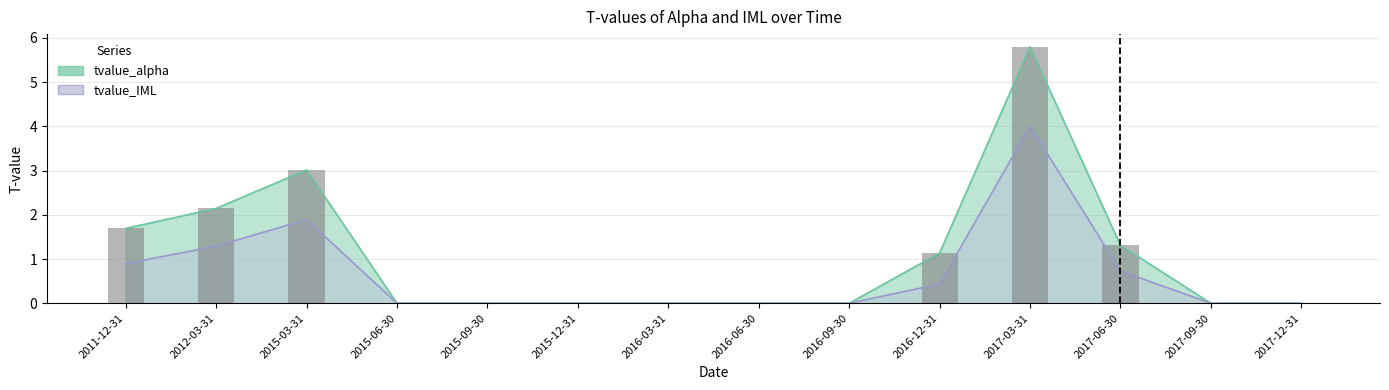

What position from the left is 2012-03-31?

2